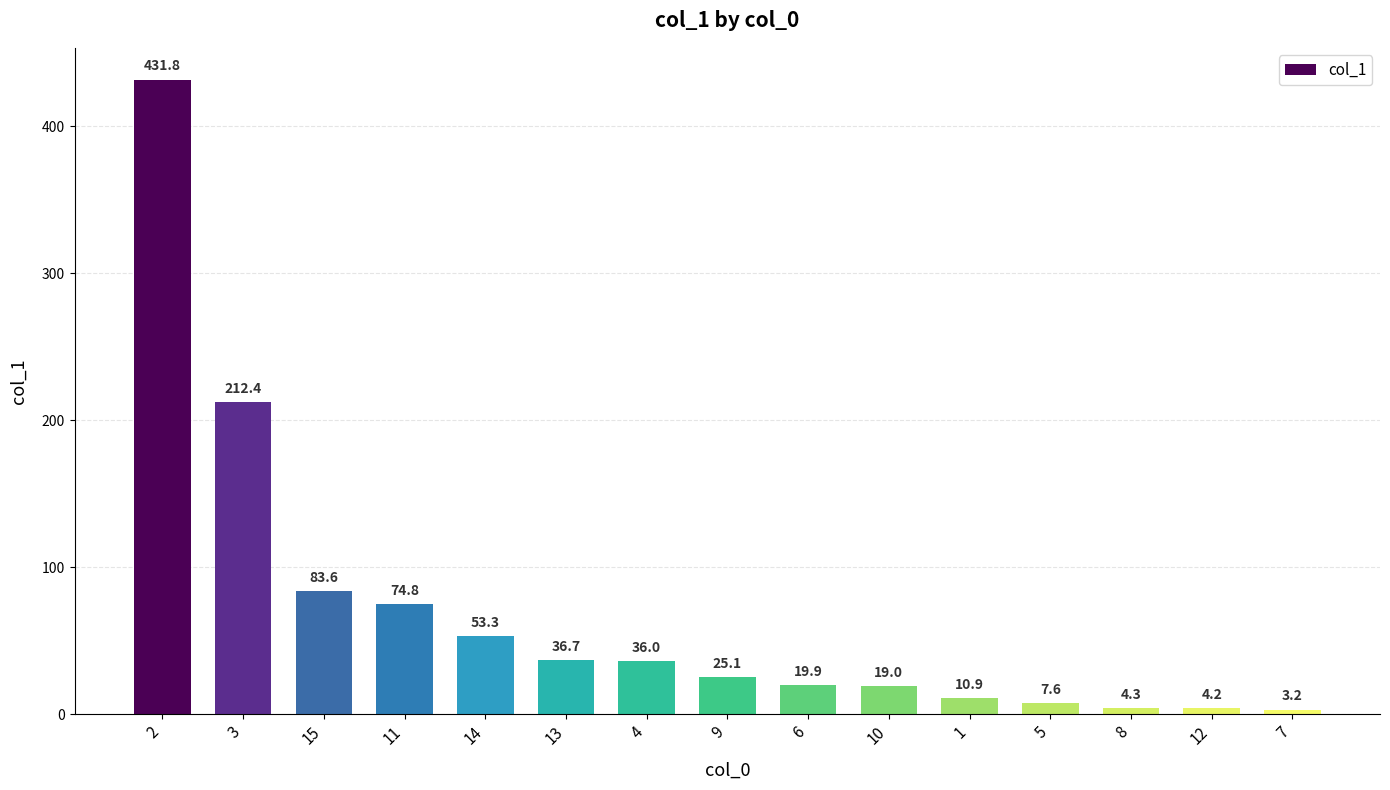

Reading left to right, transcribe all the data shown in this chart.

431.8	212.4	83.6	74.8	53.3	36.7	36.0	25.1	19.9	19.0	10.9	7.6	4.3	4.2	3.2